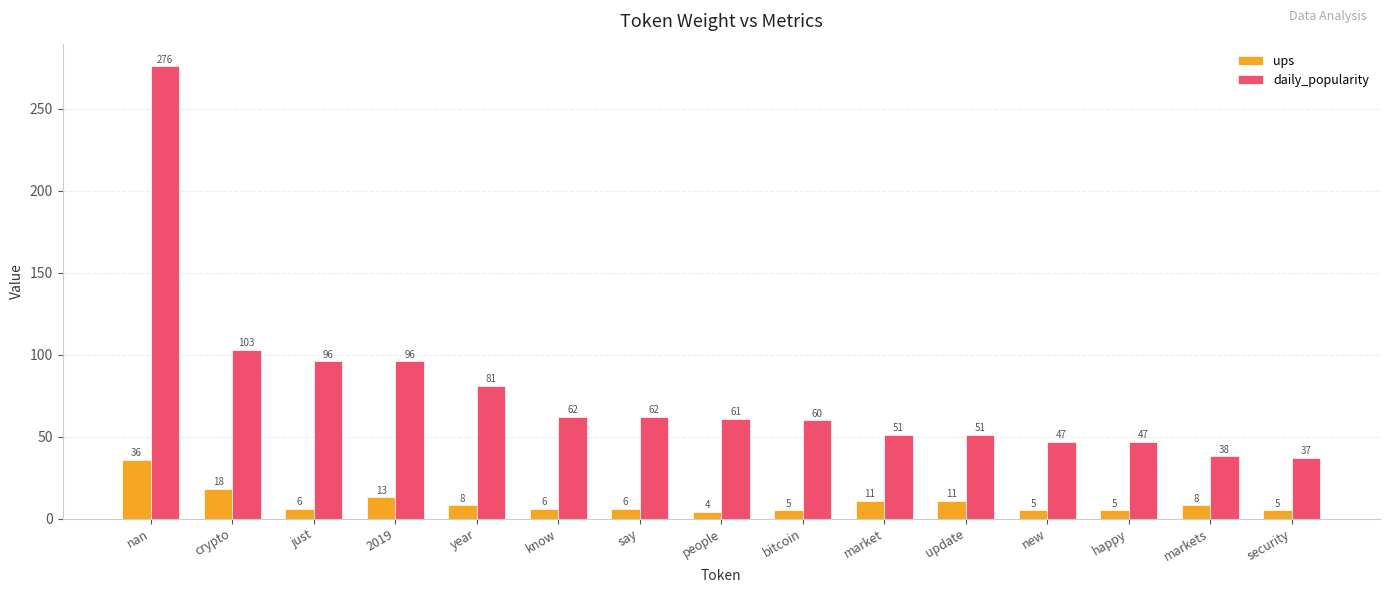

What are all the series names shown in the legend?

ups, daily_popularity